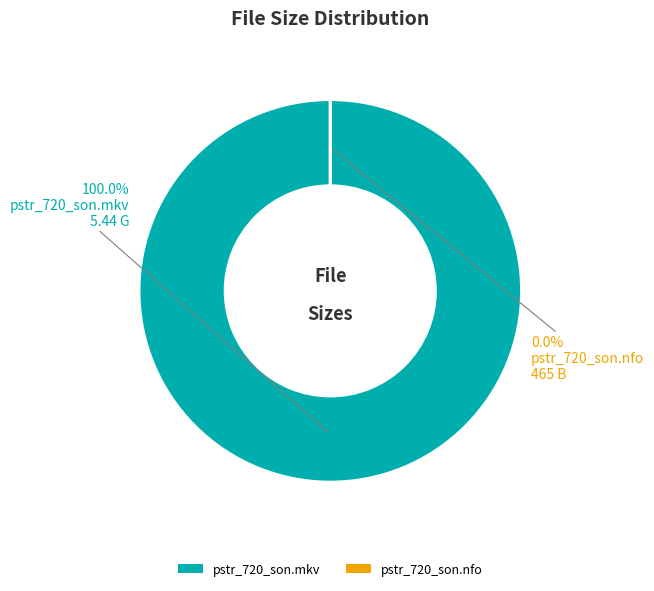

True or false: pstr_720_son.nfo (465 B) accounts for 93% of the total.

False